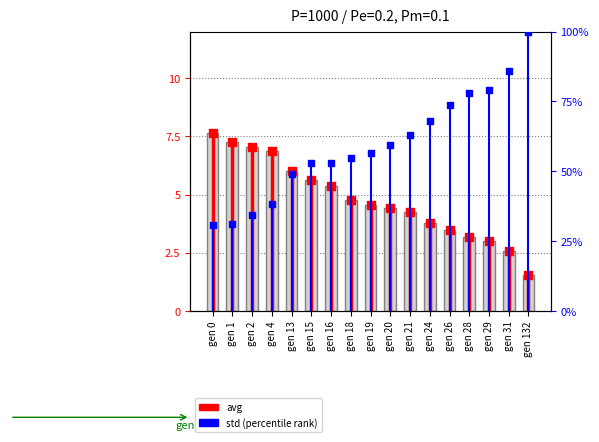

At how many categories does at least one series exceed 59?

8